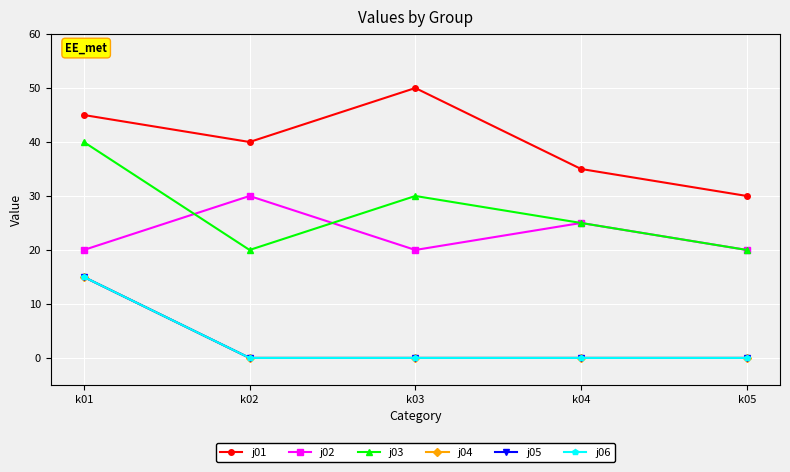

Which has a higher value, k02 or k03?

k03